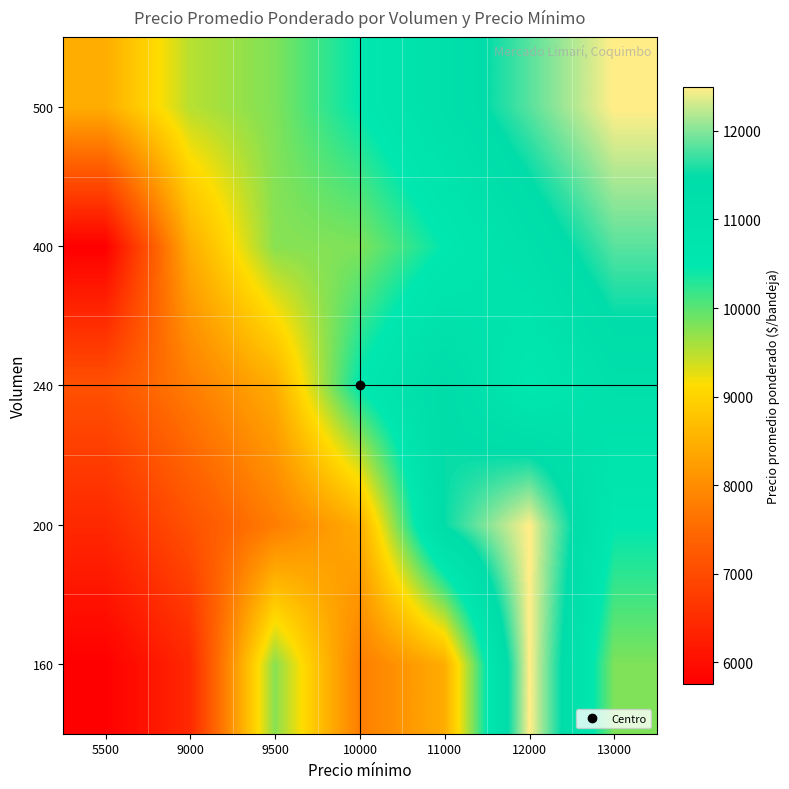

At 5500, list the series in order from largest to smallest.

500, 240, 200, 160, 400